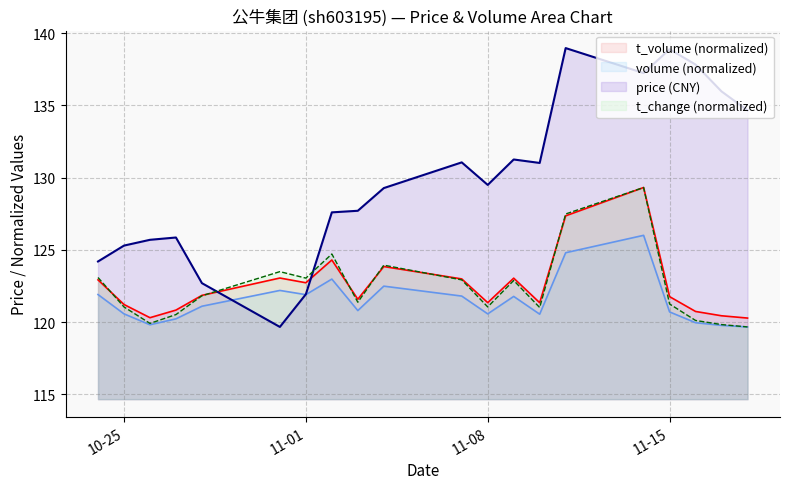

How many times do t_change (normalized) and price (CNY) cross each other?

2